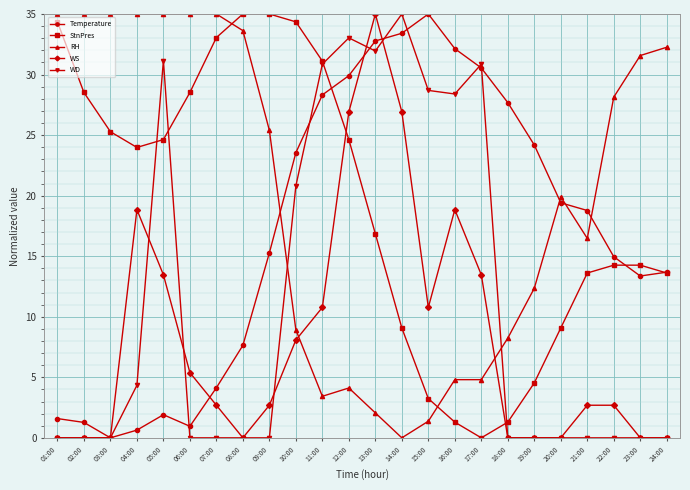

What position from the right is 07:00?

18